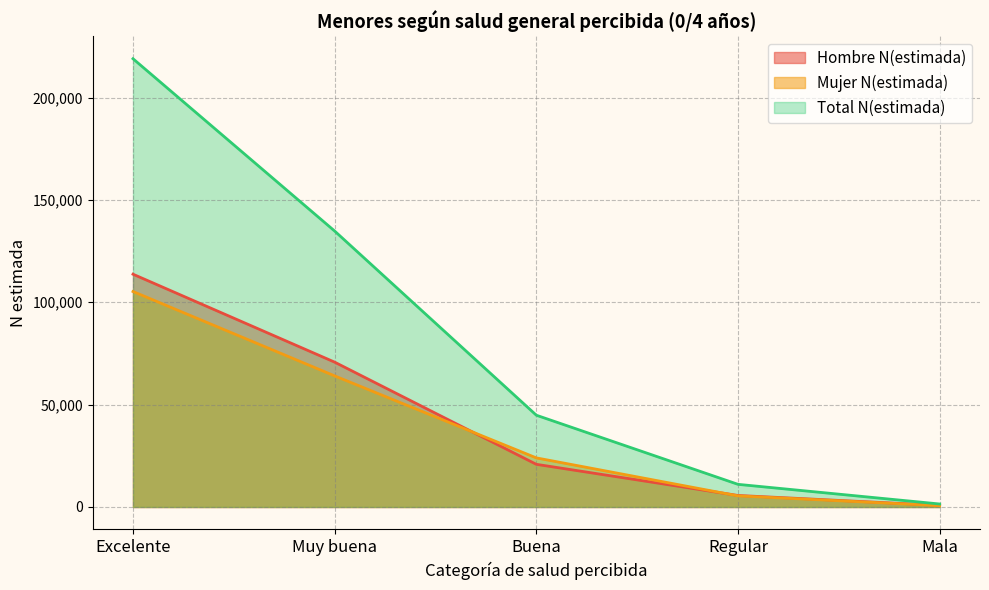

Which series changed the most between Muy buena and Regular?

Total N(estimada)